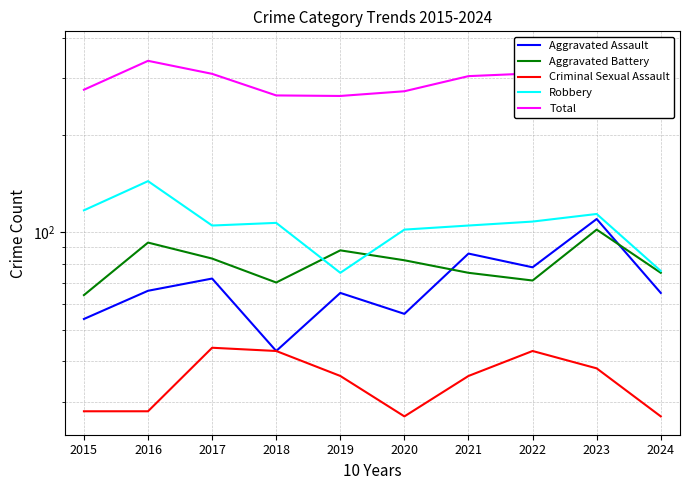

List the series in order of their peak value, highest first.

Total, Robbery, Aggravated Assault, Aggravated Battery, Criminal Sexual Assault